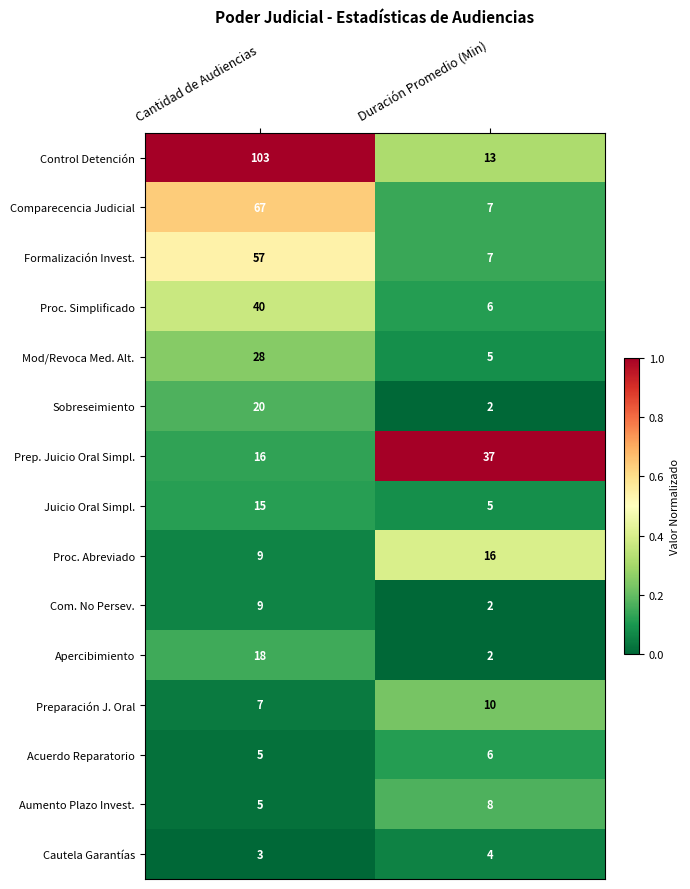

What is the spread (max minus min) of values at Cantidad de Audiencias?

100